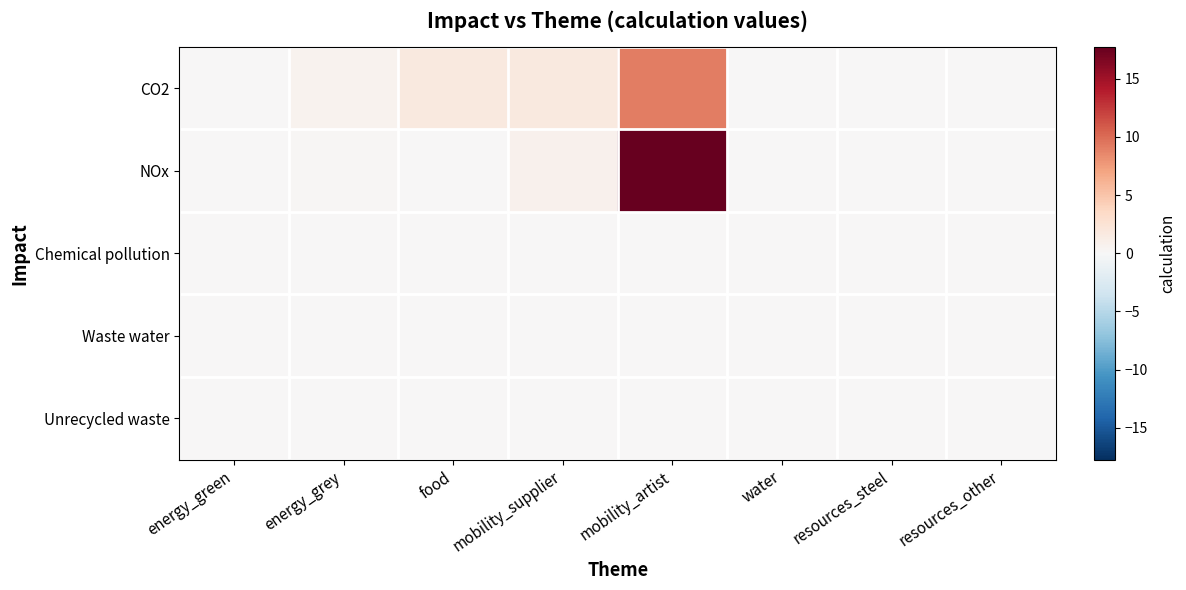

What is the maximum value shown in the chart?

17.7